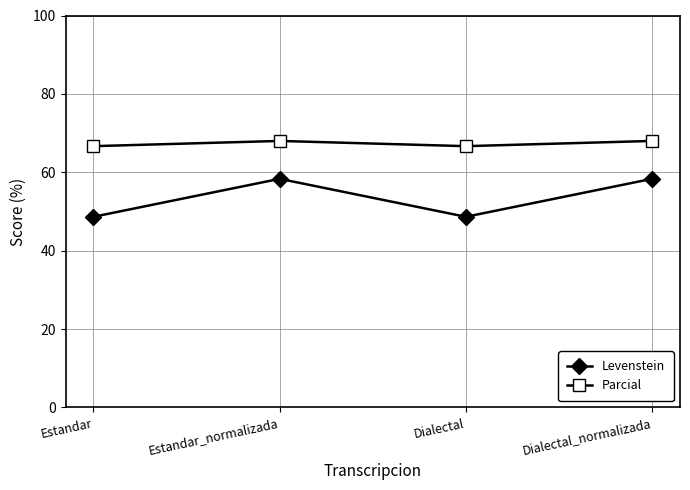

True or false: Levenstein and Parcial cross at least once.

False